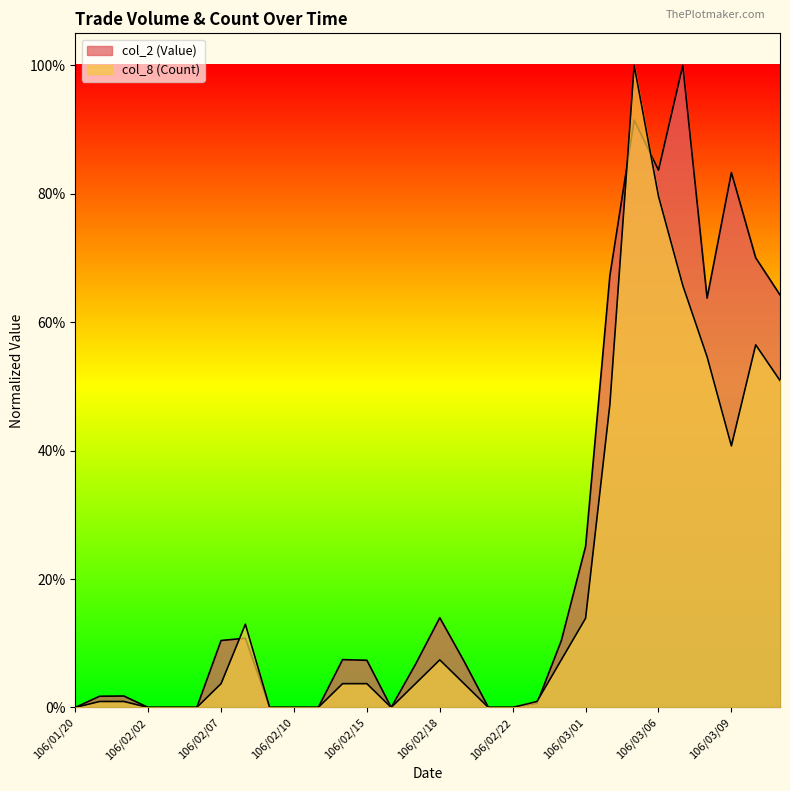

At how many categories does at least one series exceed 0?

20